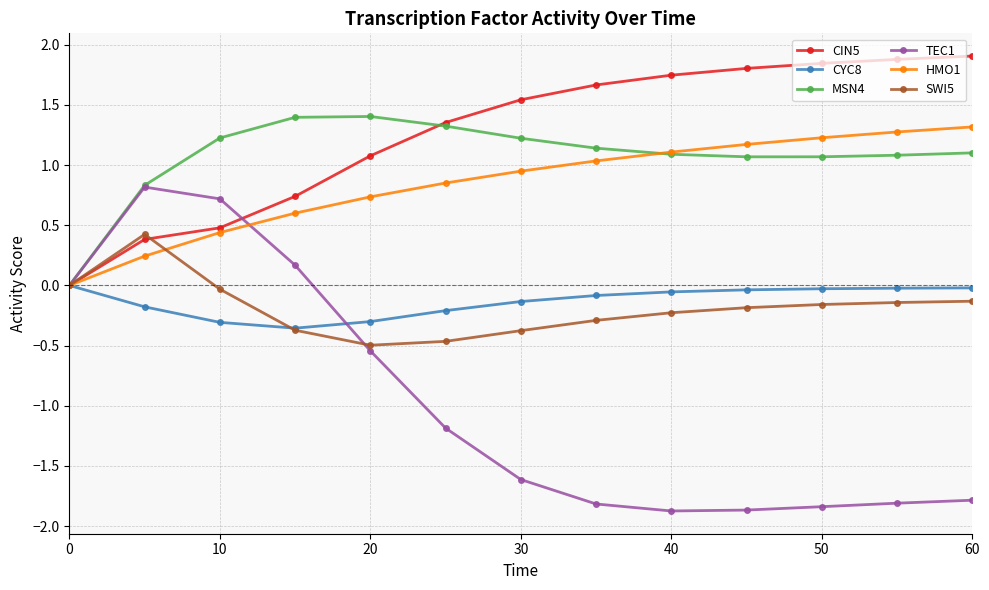

What is the greatest value displayed?

1.9